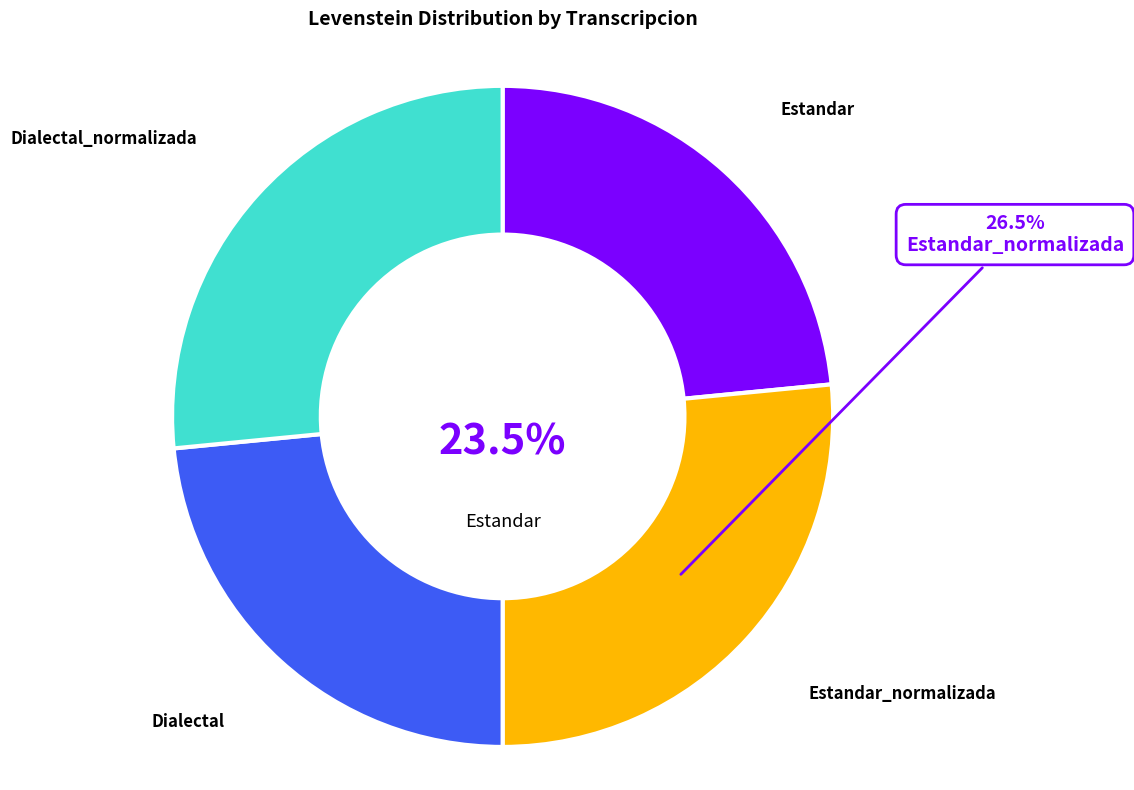

What percentage is the Estandar slice, to the nearest percent?

23%